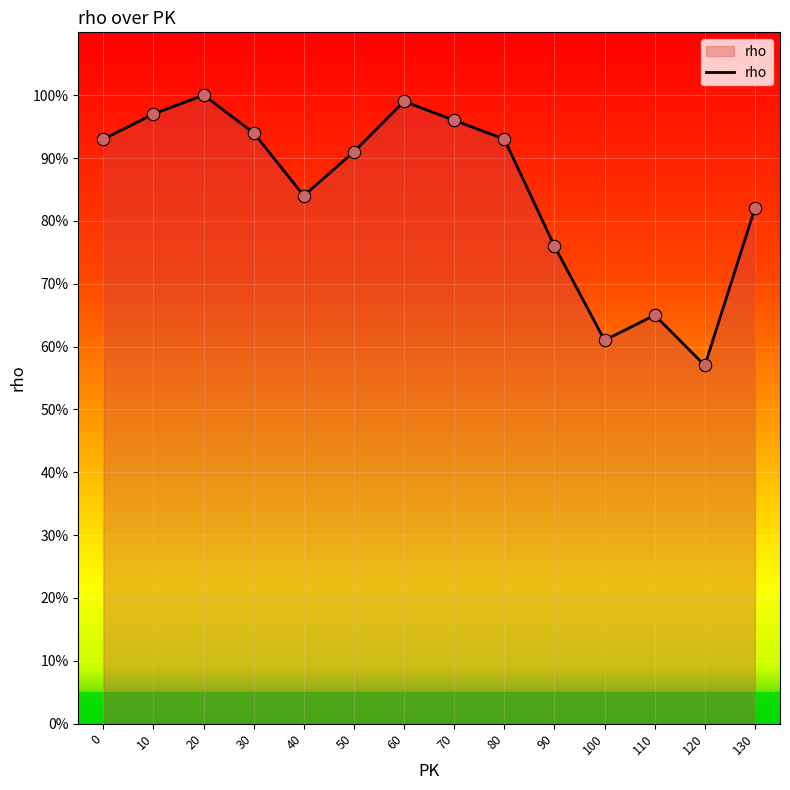

What is the ratio of the value at 20 to the value at 100?

1.6